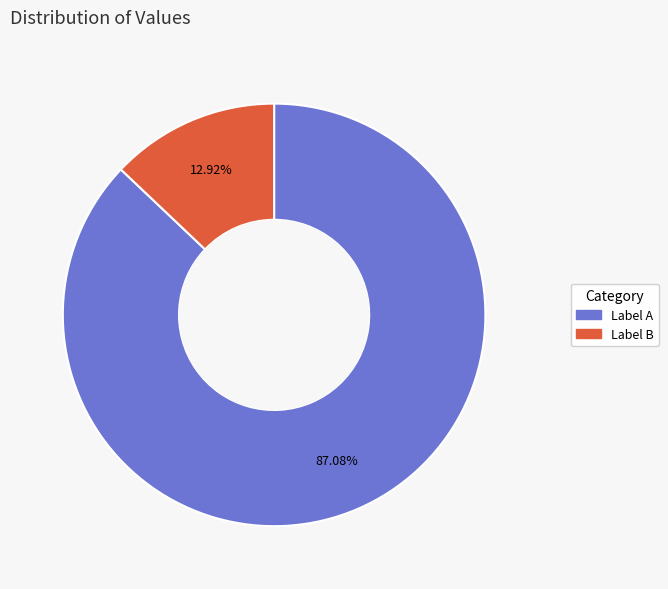

Is there any slice that represents more than half of the pie?

Yes